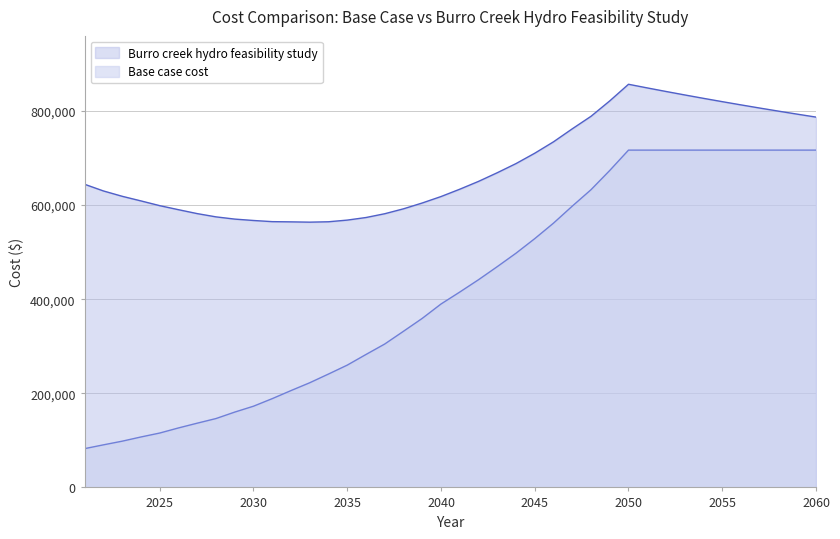

At 2024, list the series in order from smallest to largest.

Base case cost, Burro creek hydro feasibility study